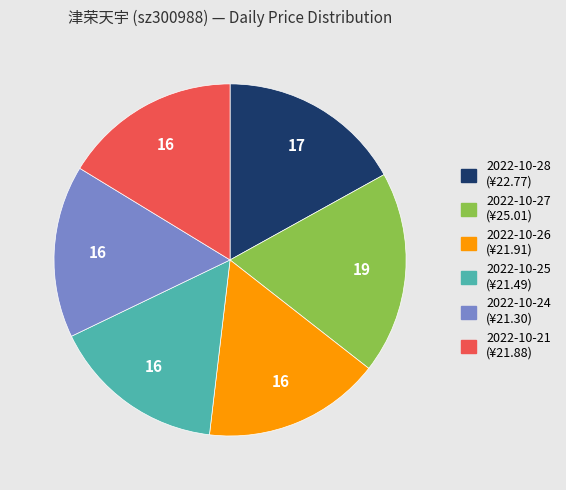

Is there a majority slice in this chart?

No